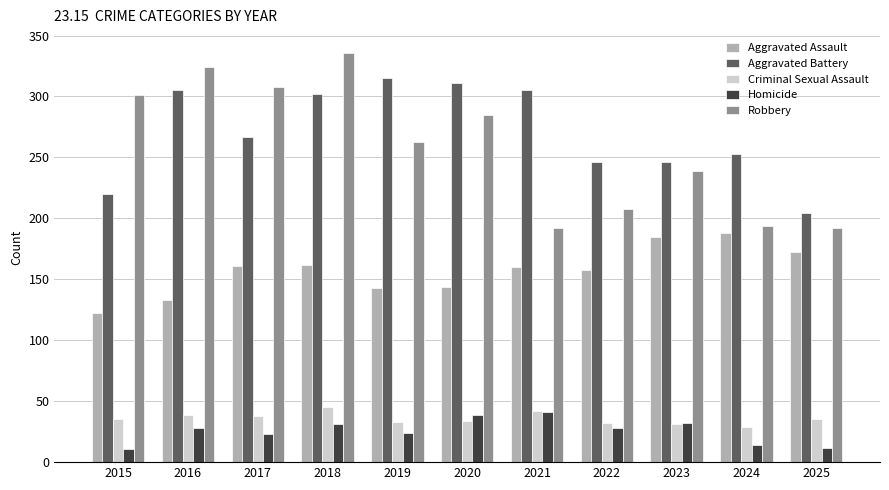

What is the difference between the highest and lowest values at 2023?

215